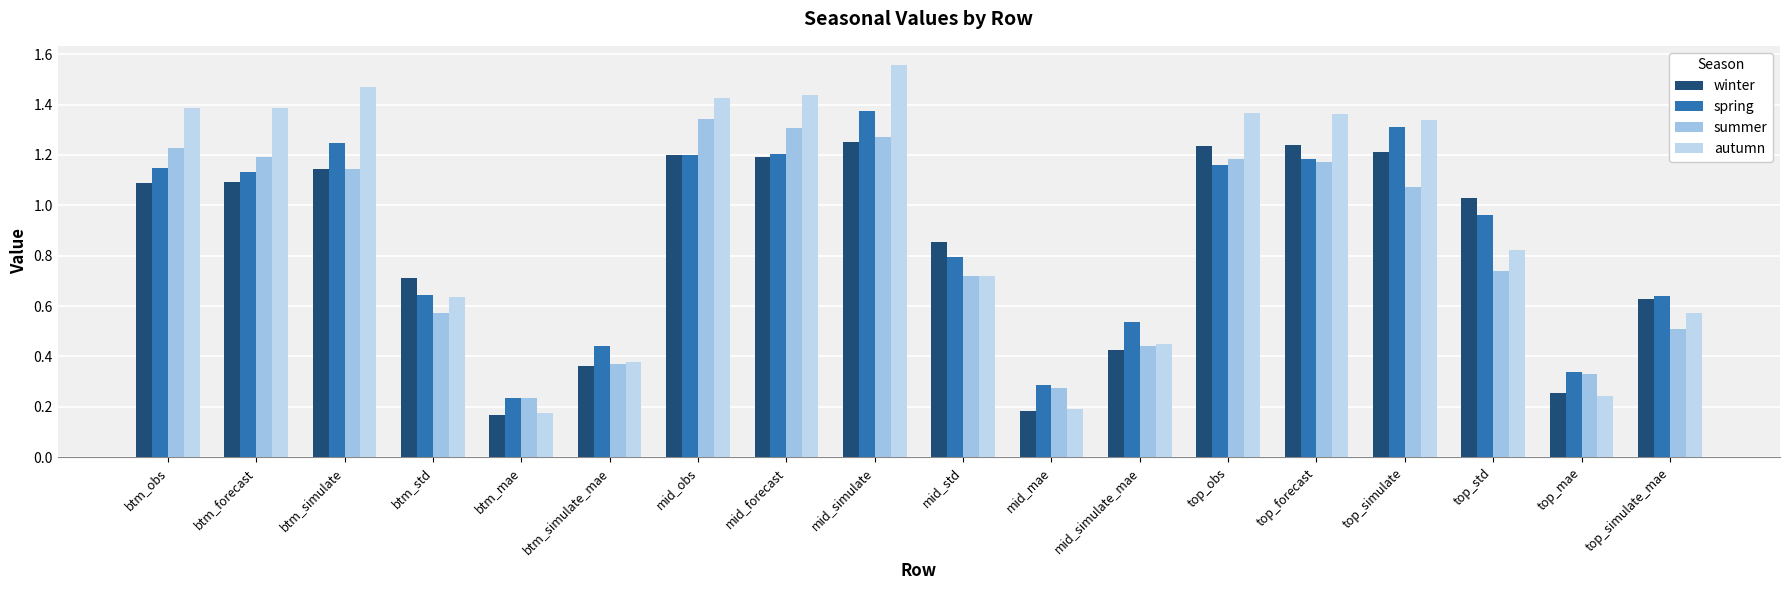

How many categories are shown in the chart?

18